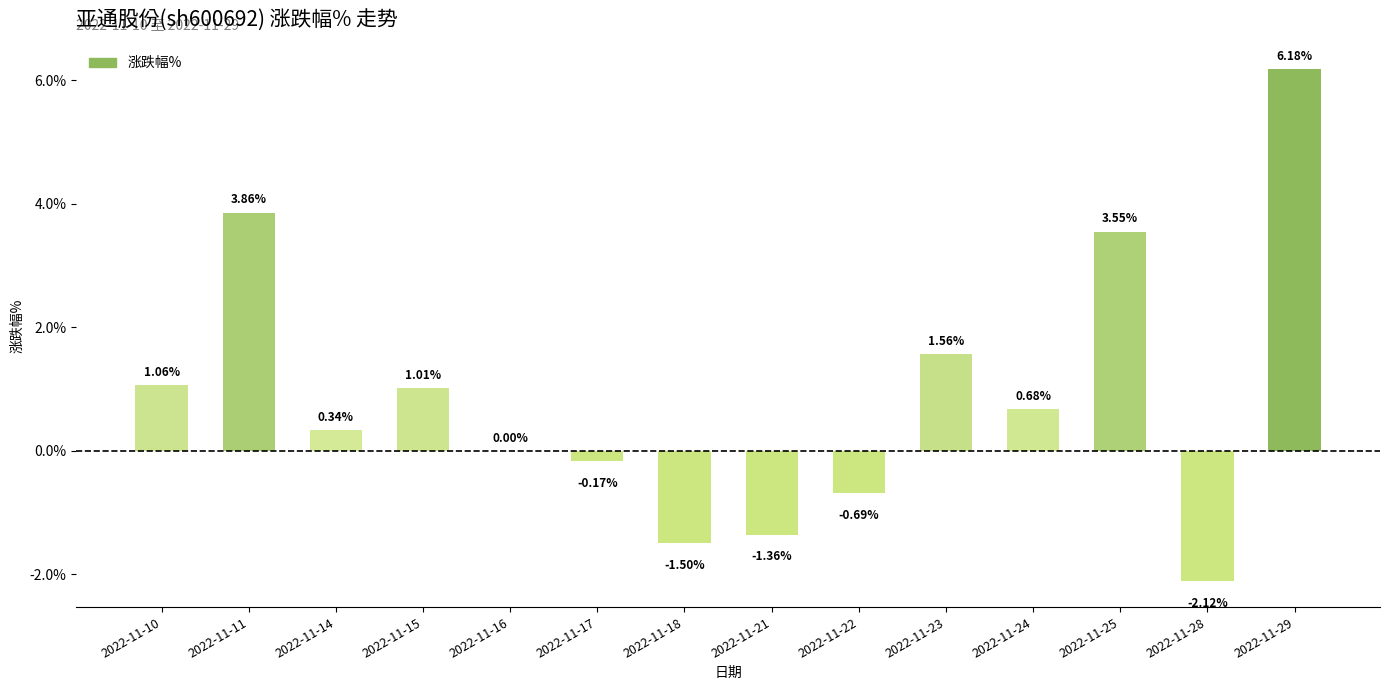

What is the greatest value displayed?

6.2